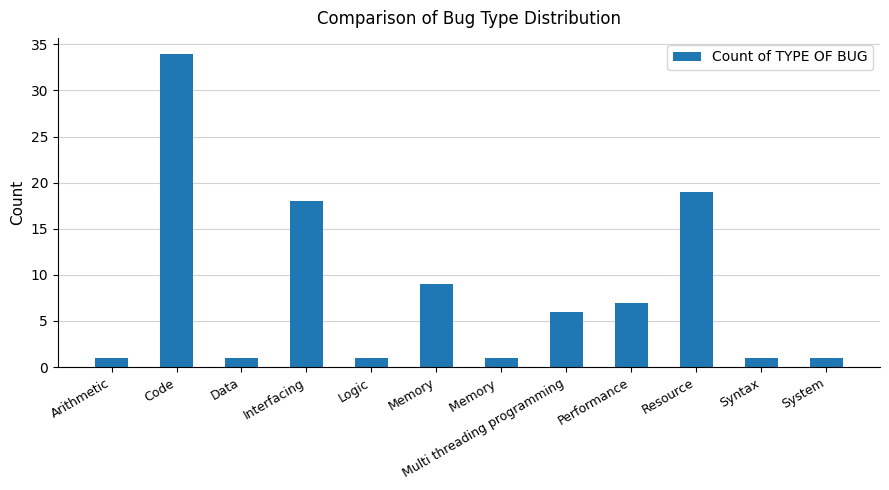

Reading left to right, what are all the values shown in this chart?

1	34	1	18	1	9	1	6	7	19	1	1